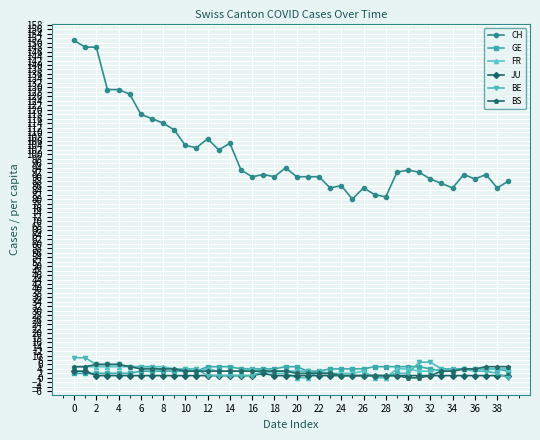

What is the maximum value shown in the chart?

151